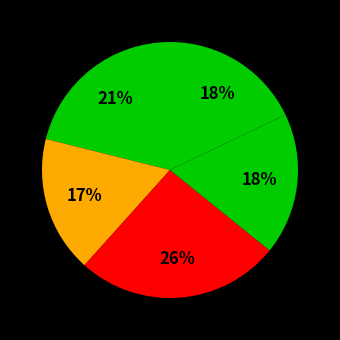

Count the number of slices in the pie.

5